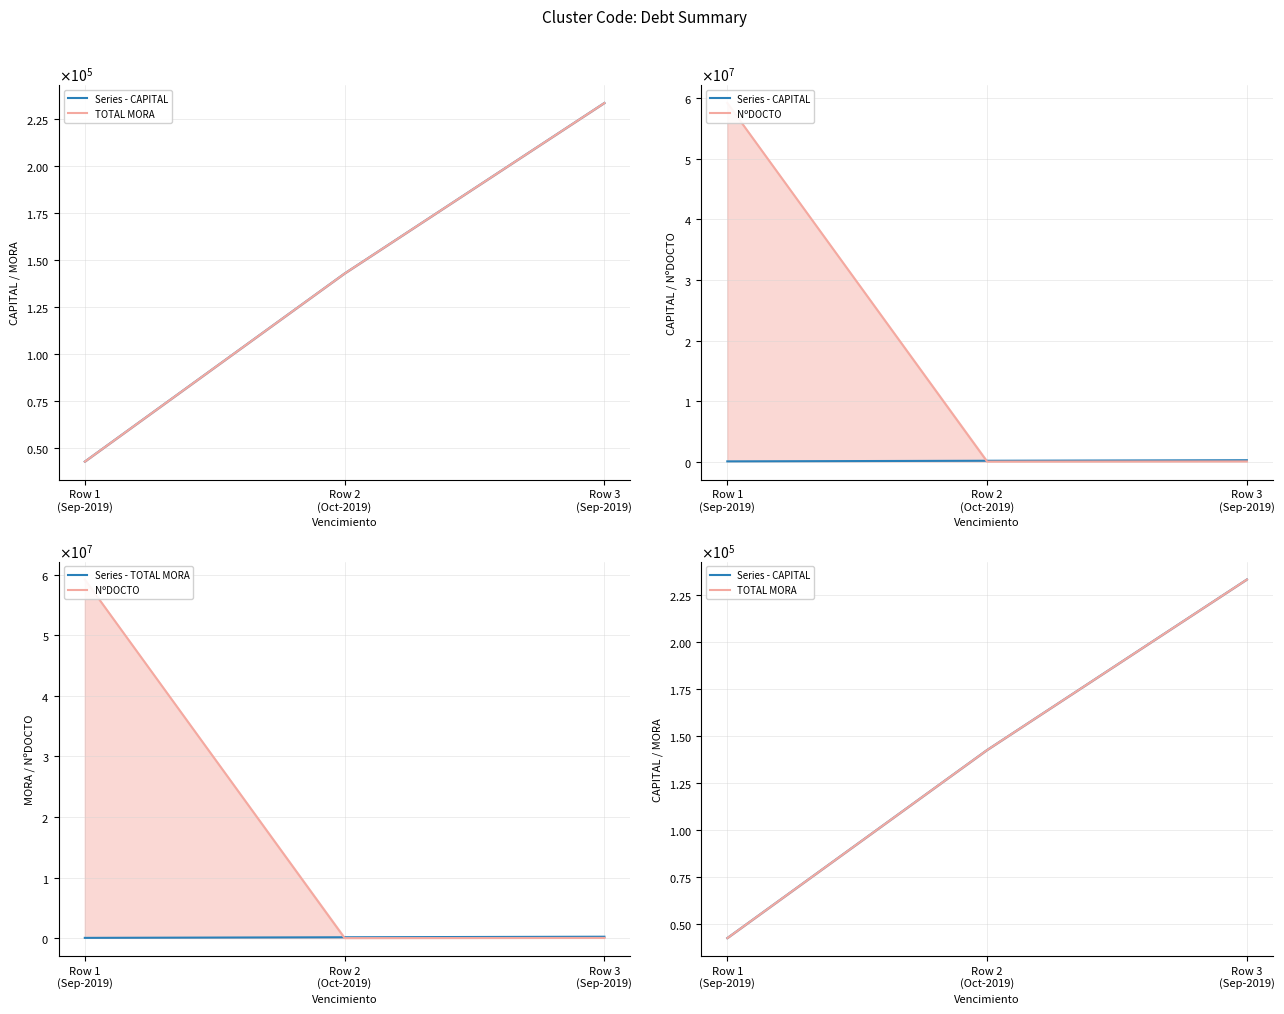

What is the sum of the NºDOCTO values at Row 1
(Sep-2019) and Row 2
(Oct-2019)?

59235052